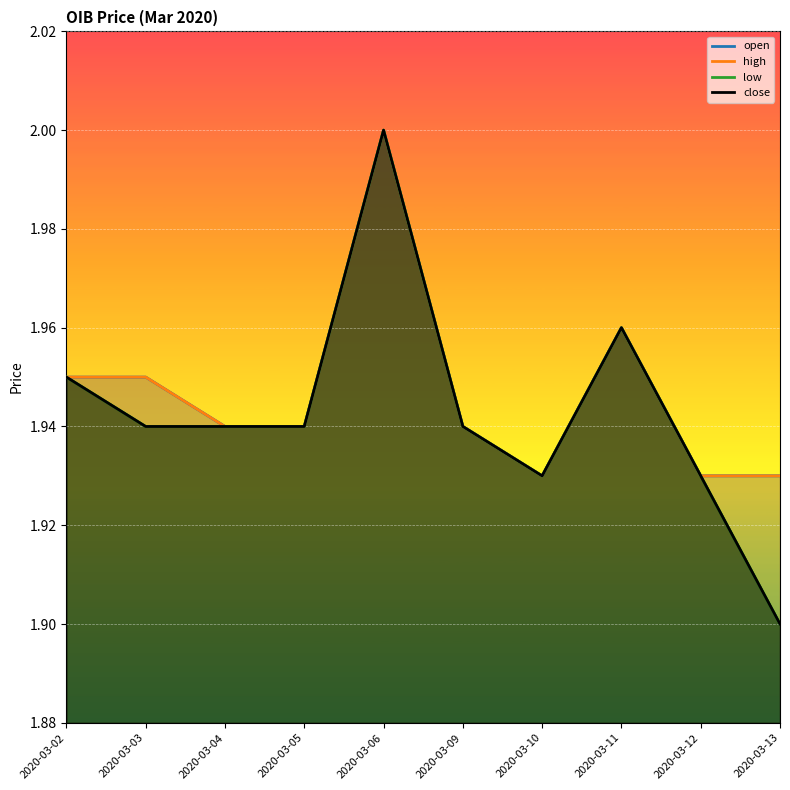

Is it true that low equals 1.3 at 2020-03-12?

False